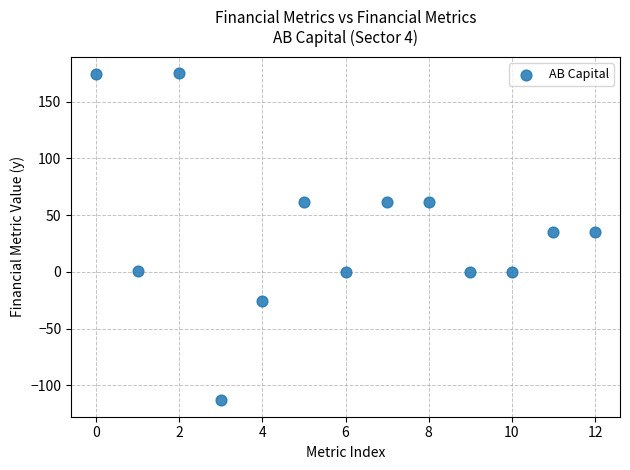

What is the range of Y values (max minus min)?

288.5